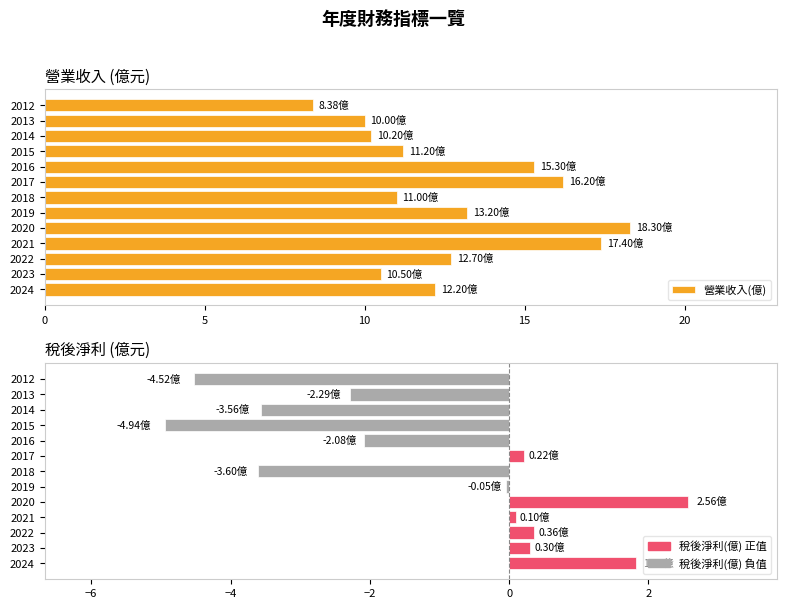

What is the minimum value shown in the chart?

-4.9